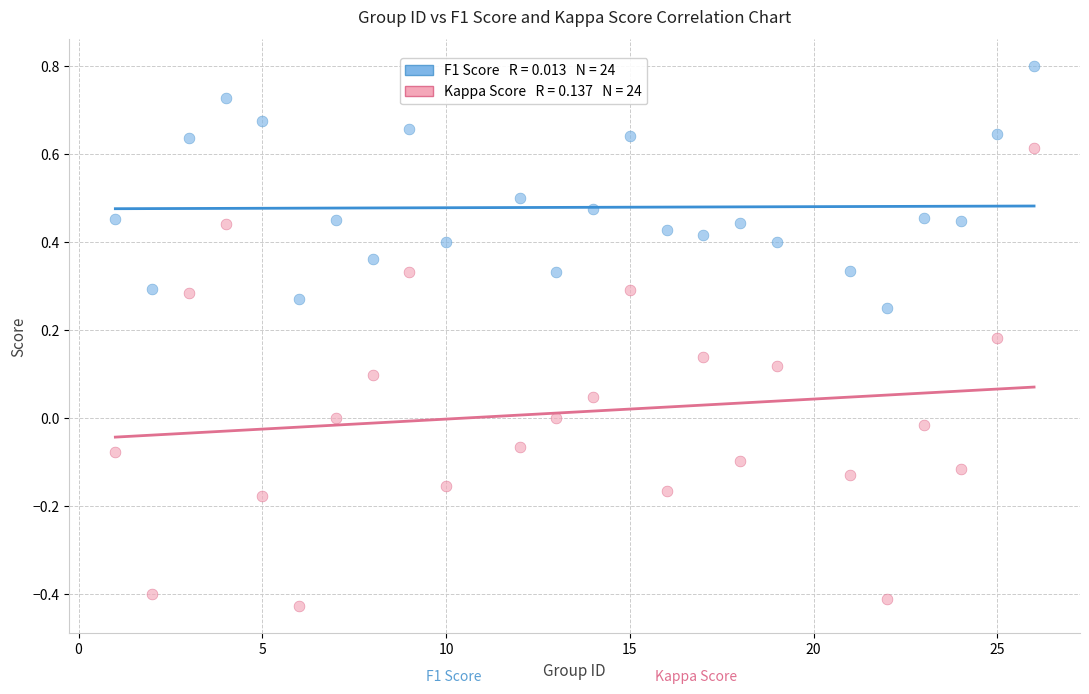

Across all data points, what is the range of Y values (max minus min)?

1.2